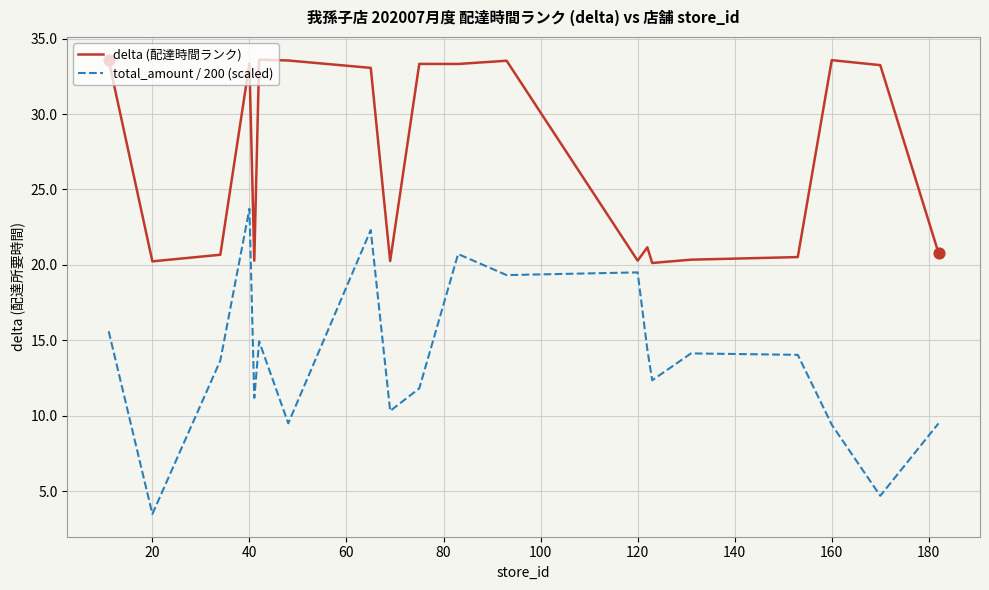

At how many categories does at least one series exceed 31?

10